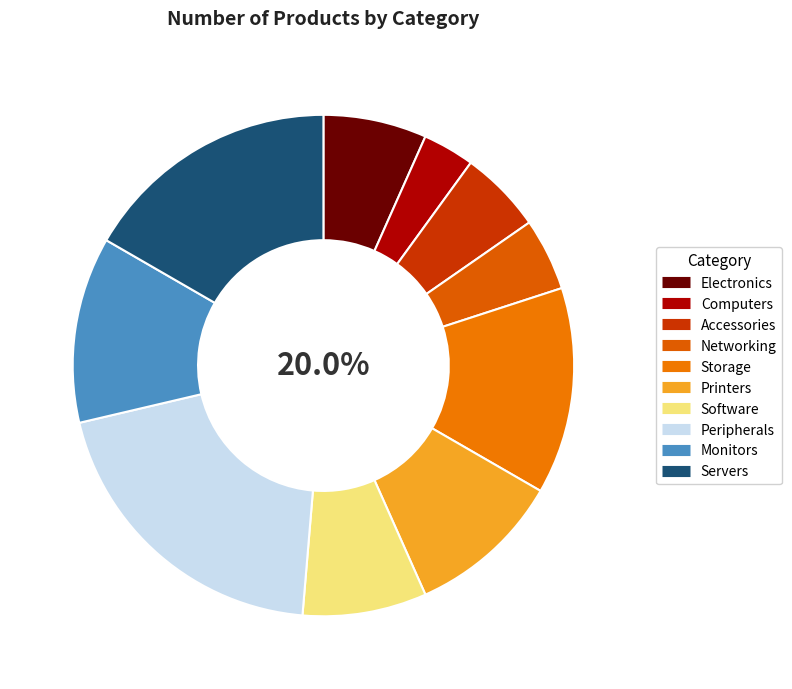

Does Peripherals represent more than half of the total?

No